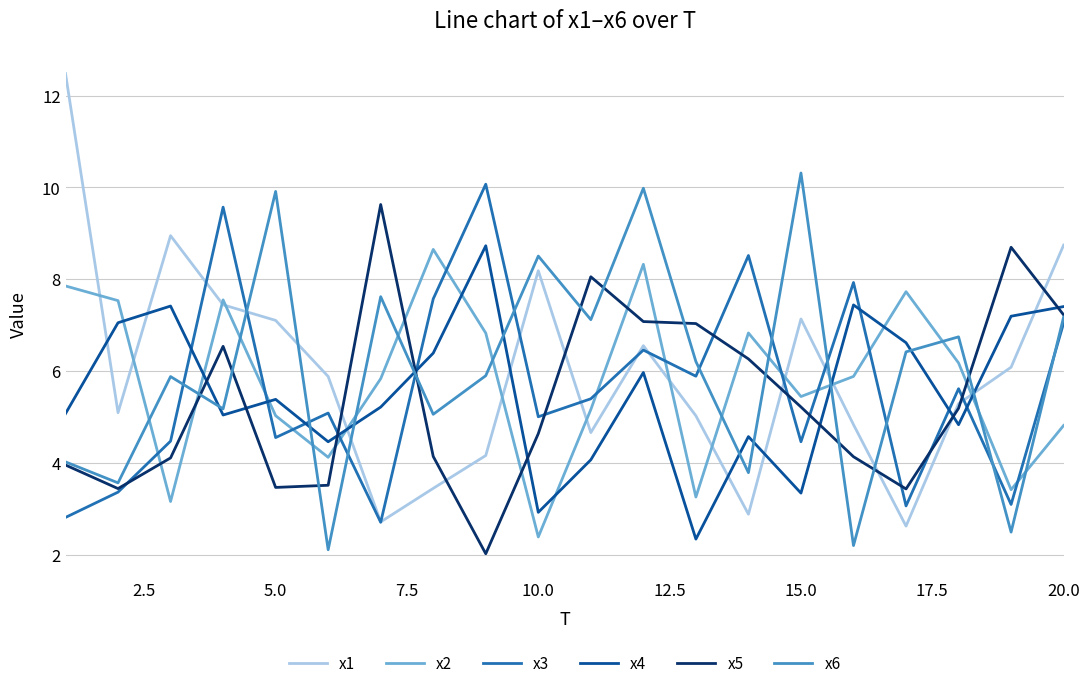

What is the maximum value for x4?

8.7